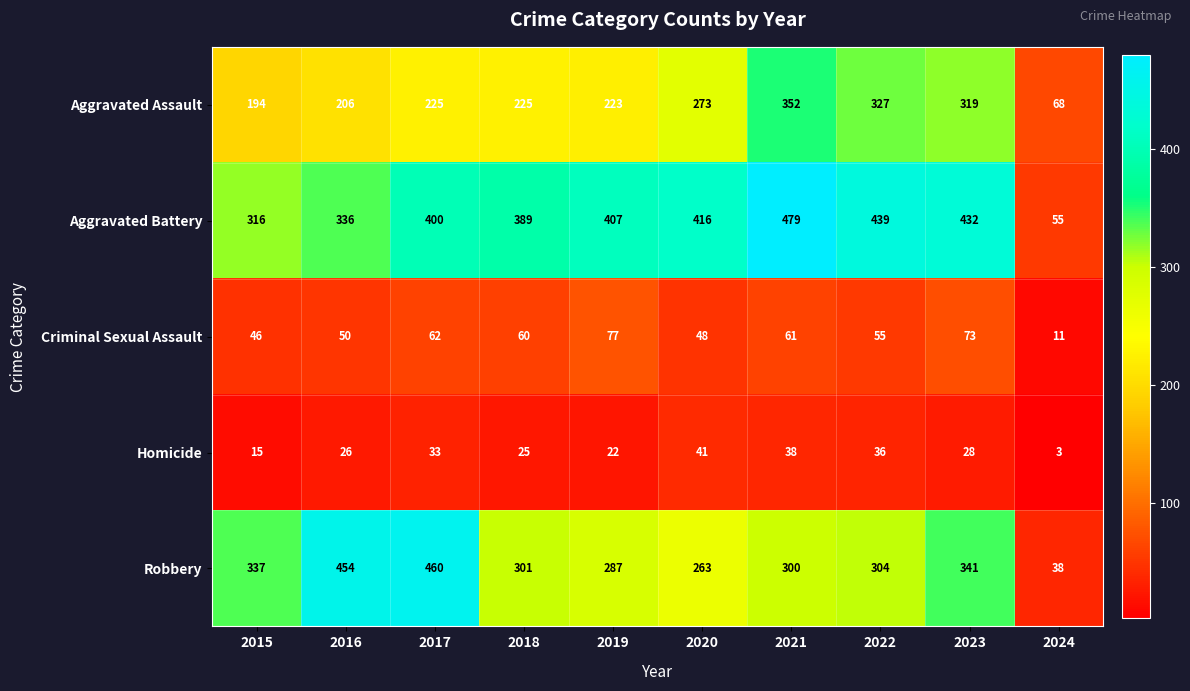

At which category is the sum across all series the highest?

2021